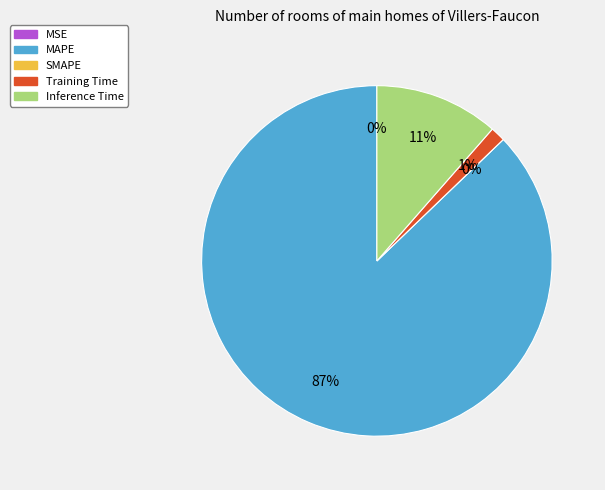

Is it true that Training Time is 1% of the pie?

True